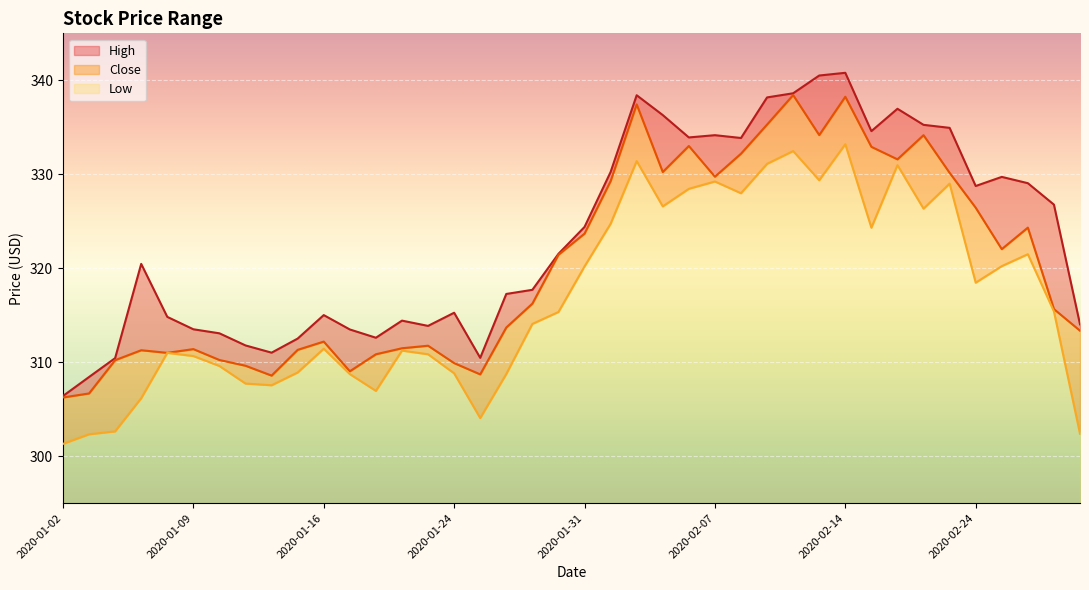

At which label is High closest to 323?

2020-01-31